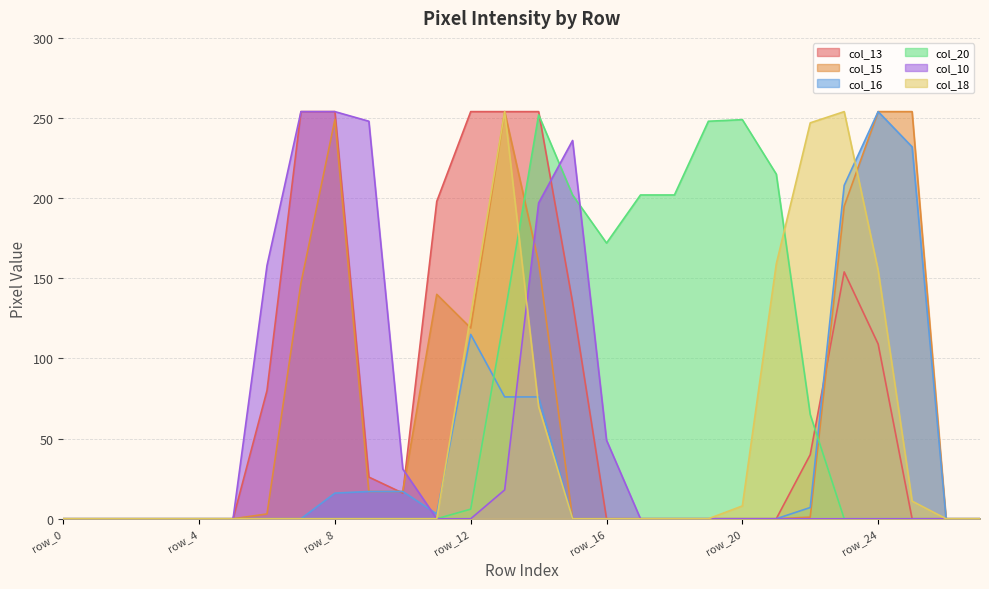

Which label corresponds to the largest value in the chart?

row_7